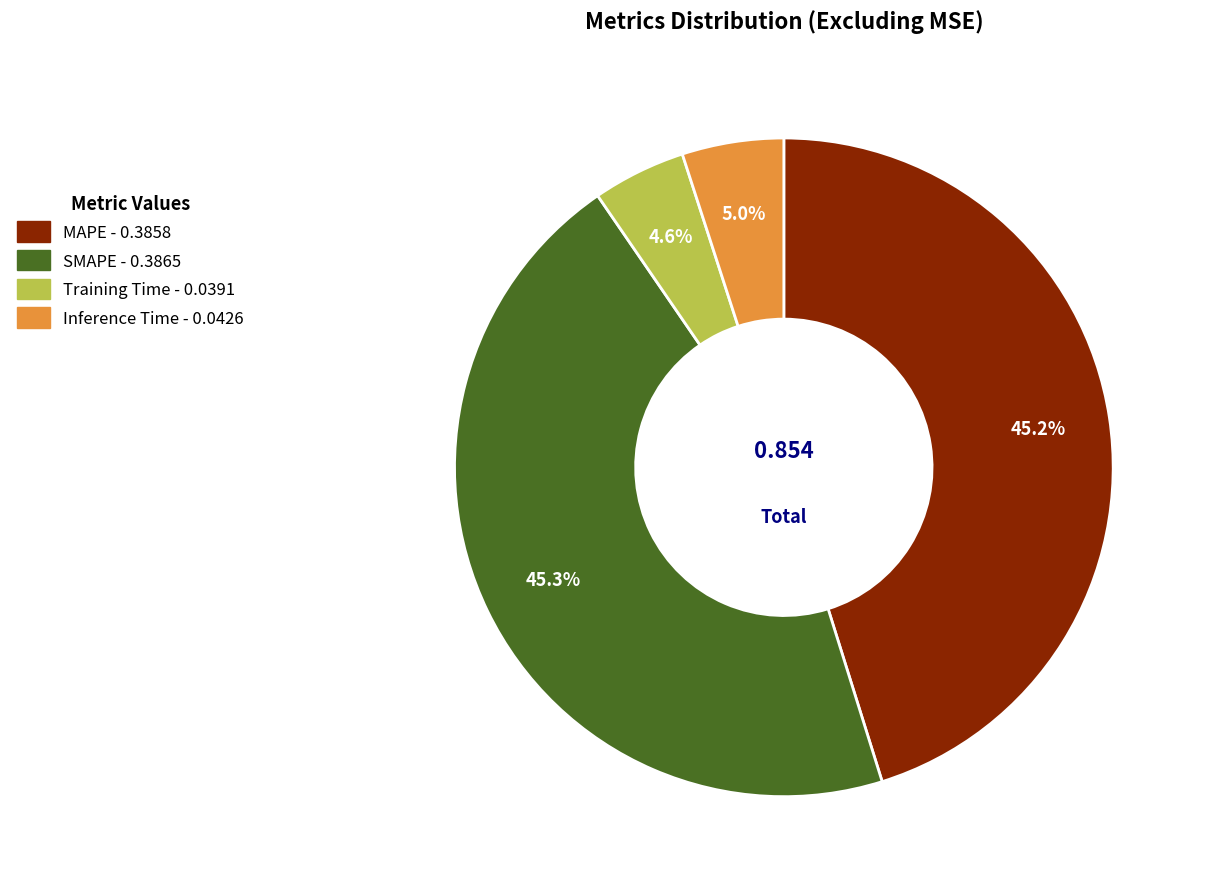

Combined, do Training Time and Inference Time account for over 50%?

No